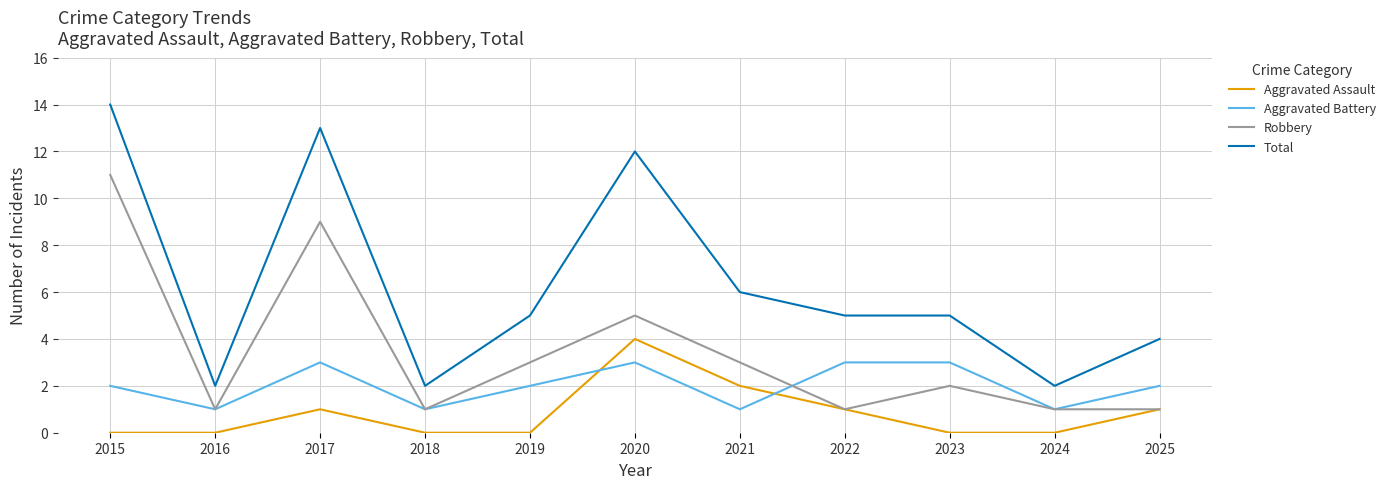

True or false: Aggravated Battery and Aggravated Assault intersect in this chart.

True